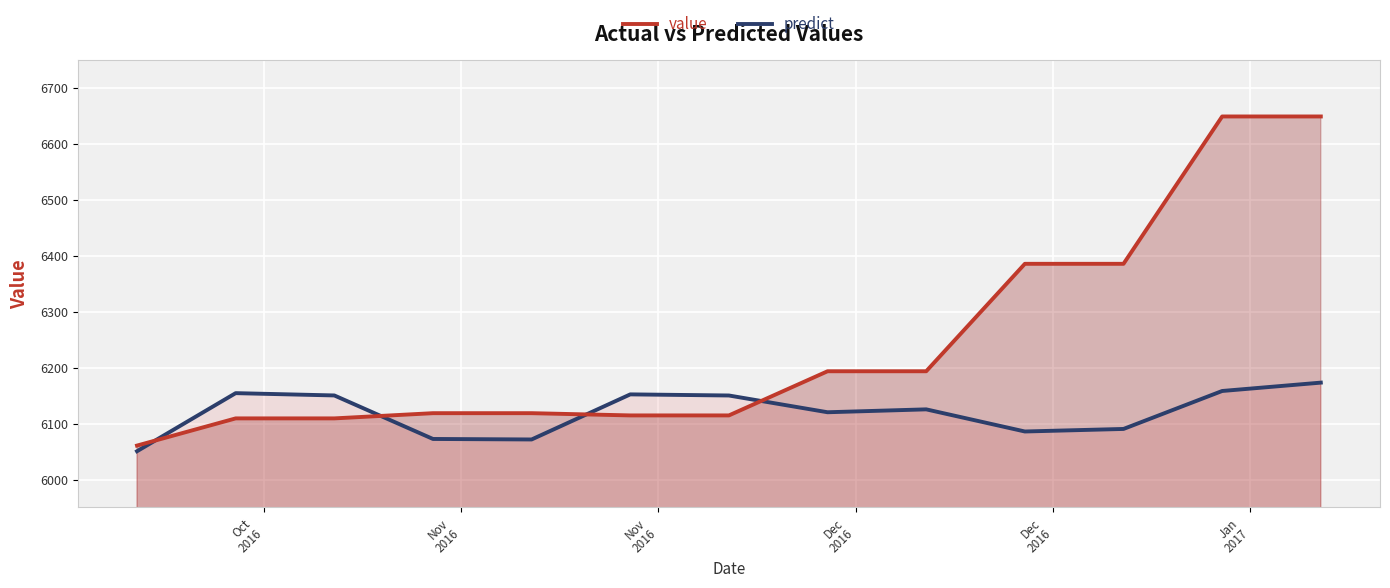

What is the maximum value shown in the chart?

6649.3